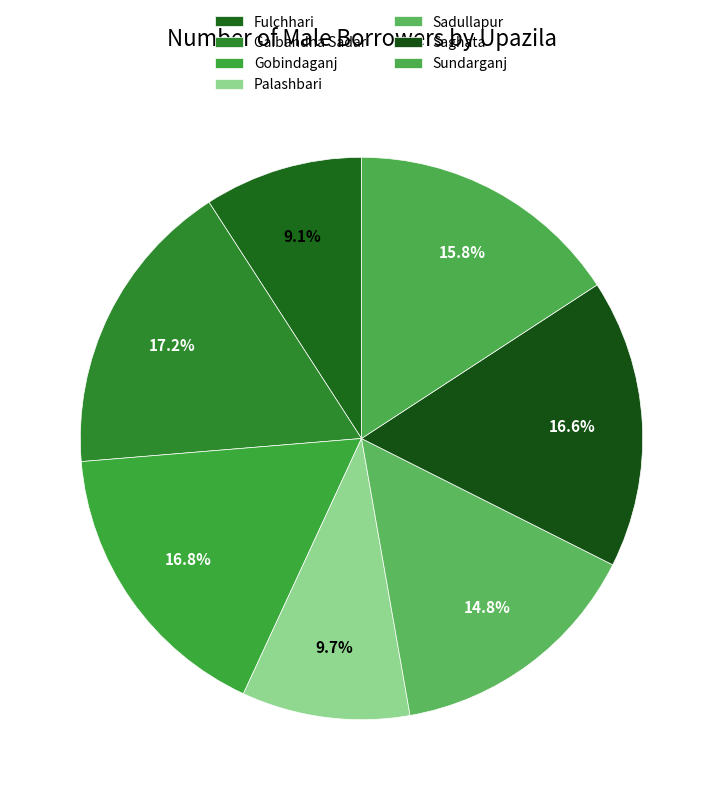

Count the number of slices in the pie.

7